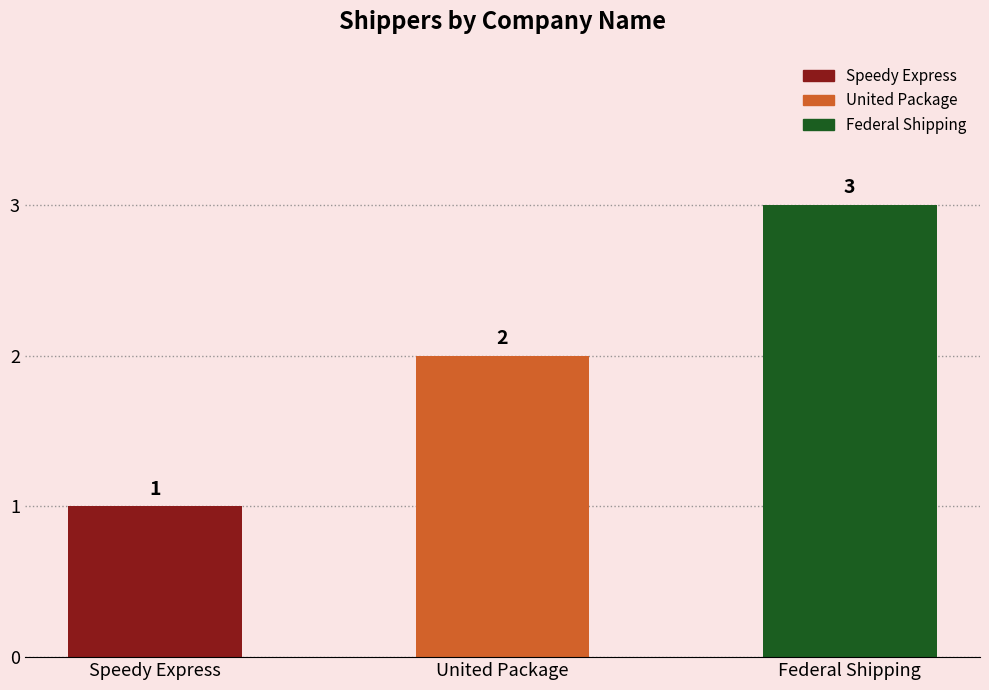

Does the chart contain stacked bars?

No